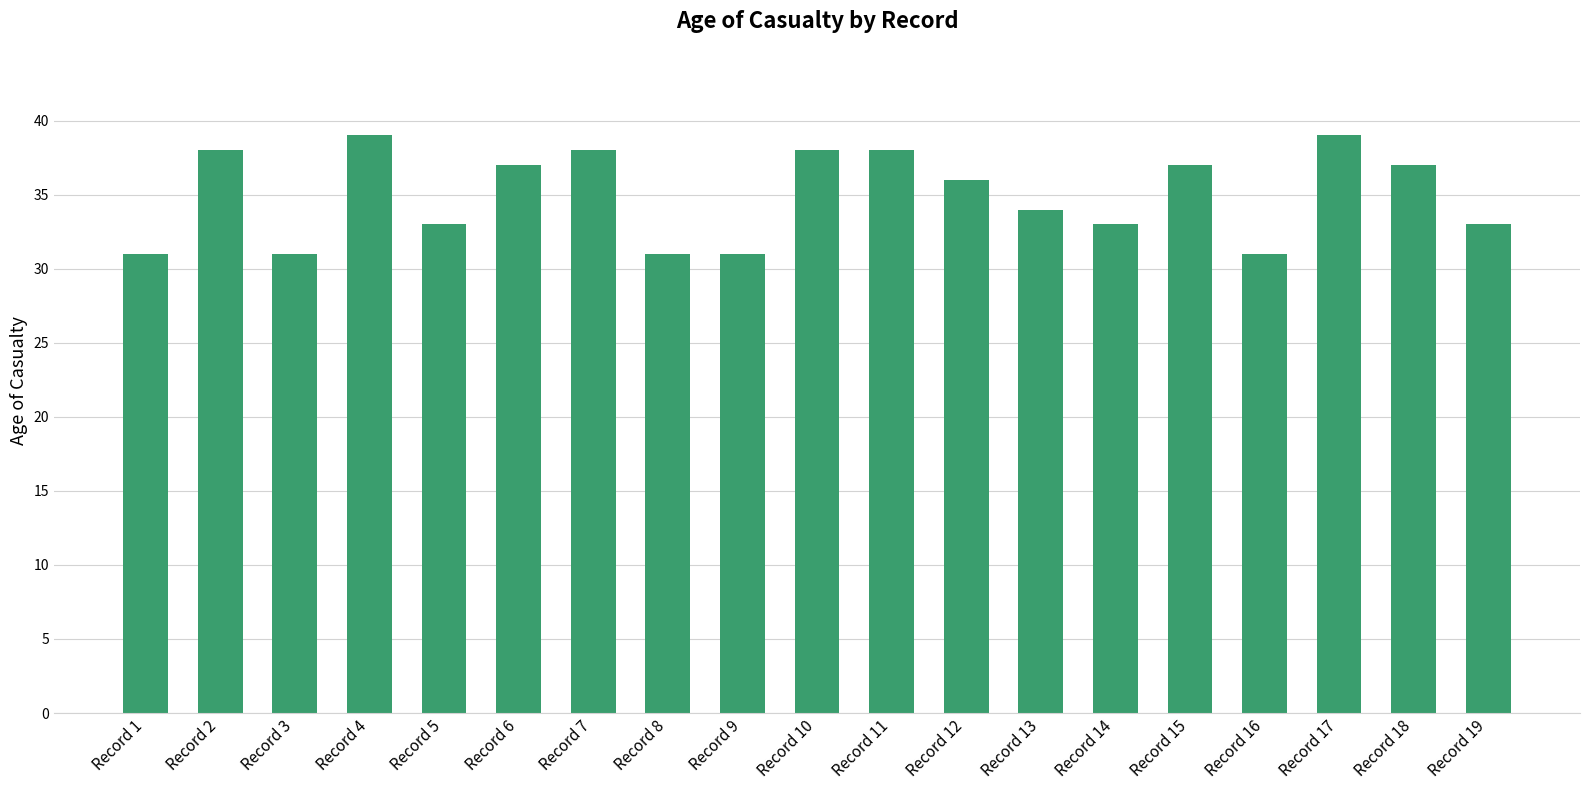

Between Record 5 and Record 8, which is larger?

Record 5